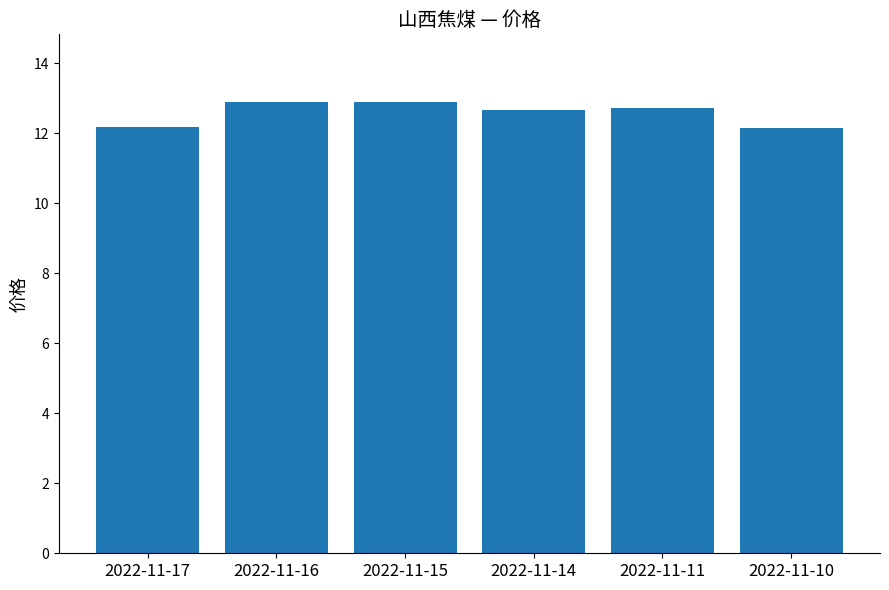

What is the minimum value shown in the chart?

12.2